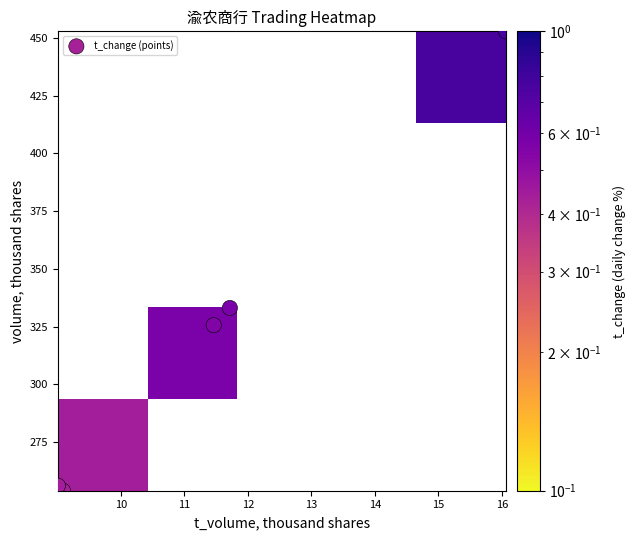

List the labels in order of t_change (points) value, largest first.

10, 12, 11, 13, 9